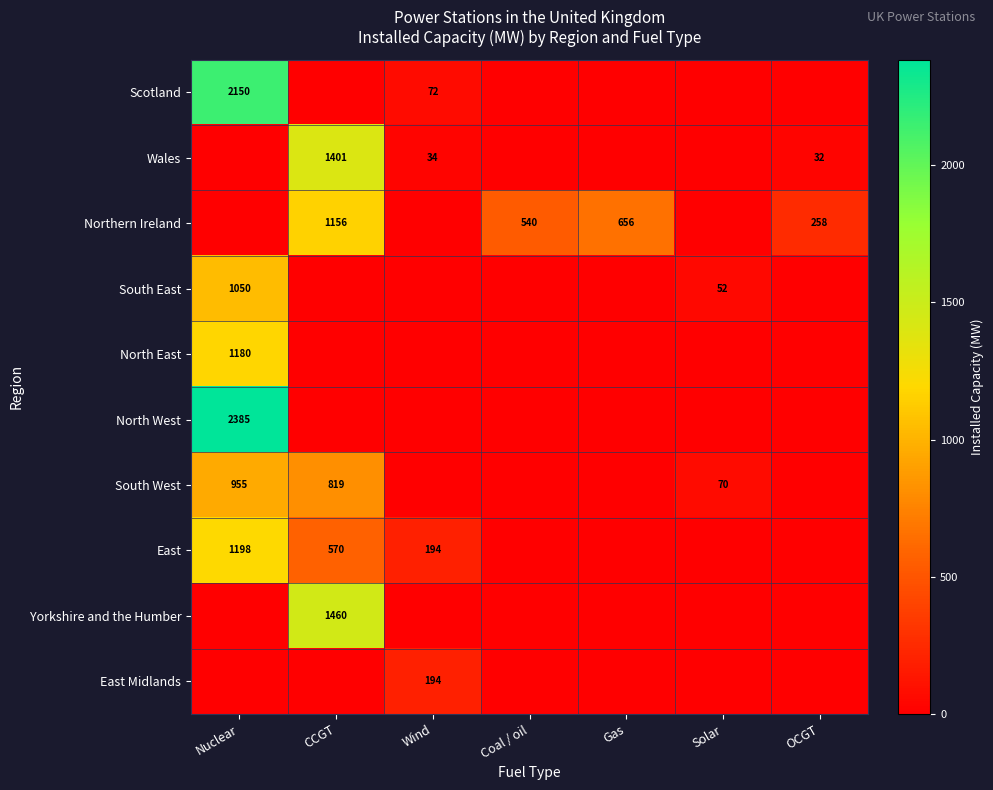

Is it true that Wales equals 44 at OCGT?

False